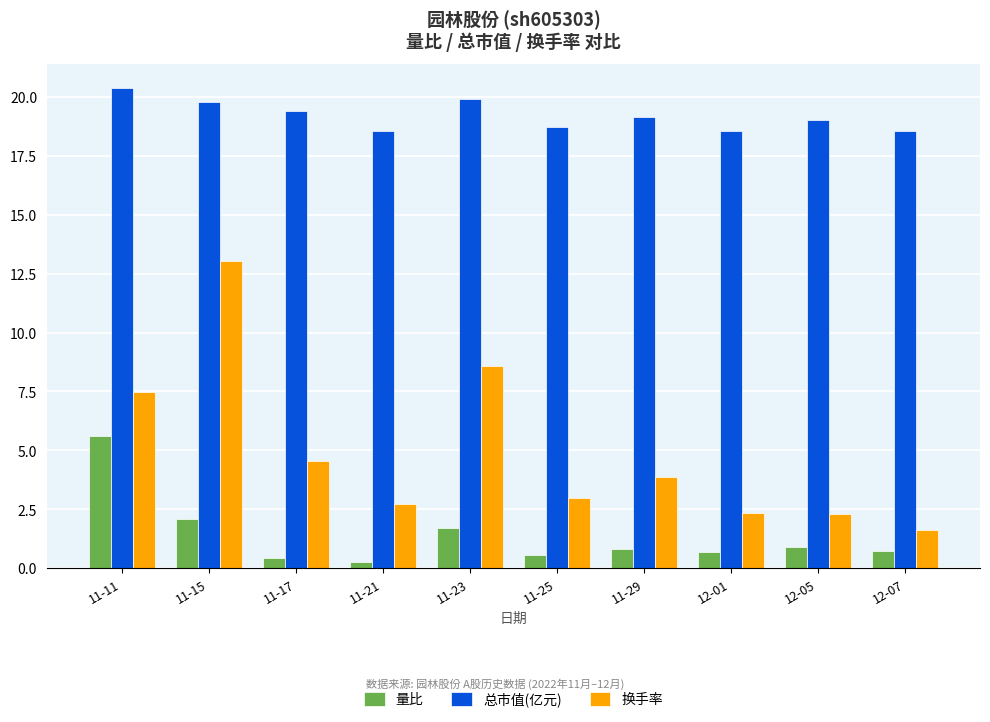

How many bars are there in total?

30